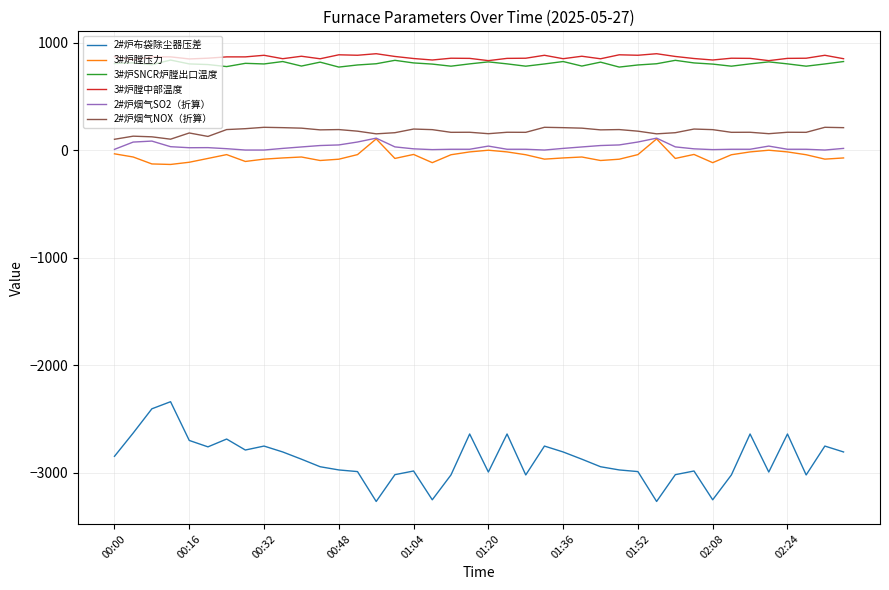

True or false: 3#炉膛压力 and 3#炉SNCR炉膛出口温度 cross at least once.

False